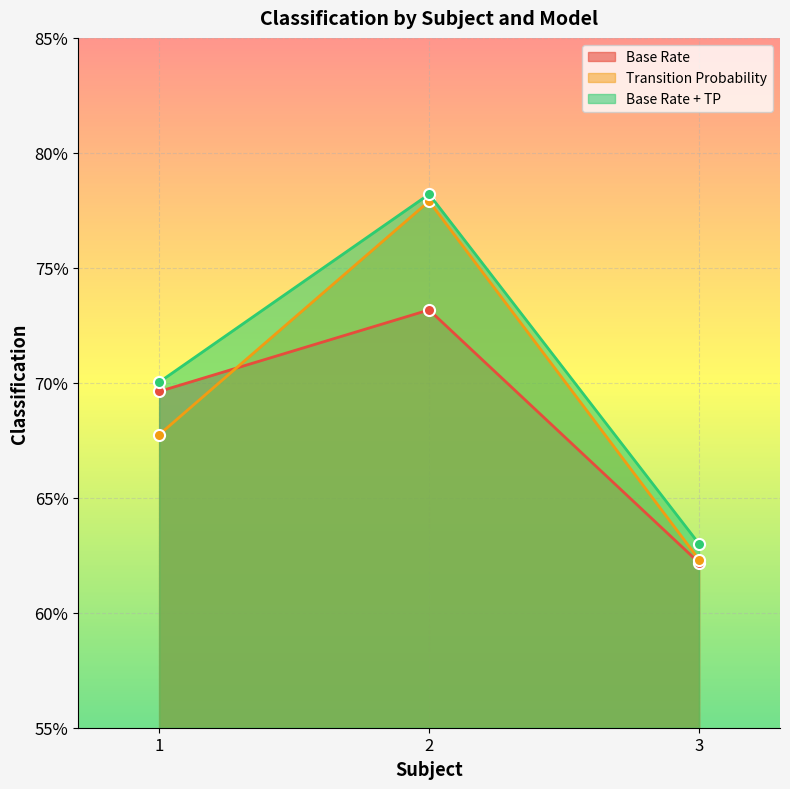

At which label does Transition Probability reach its peak?

2